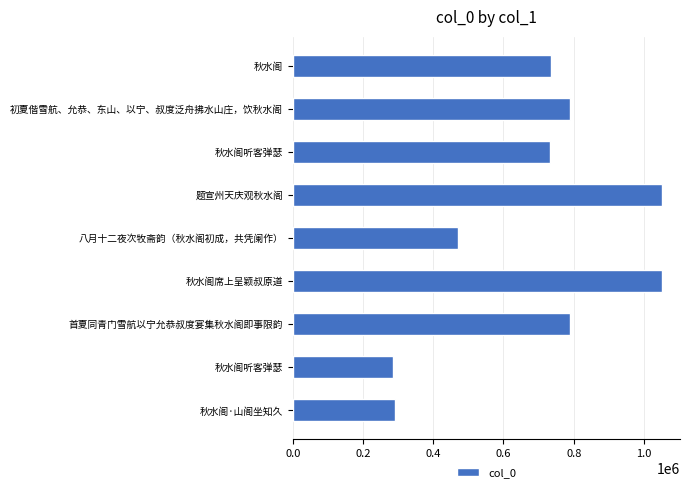

How many data points are less than 735490?

4